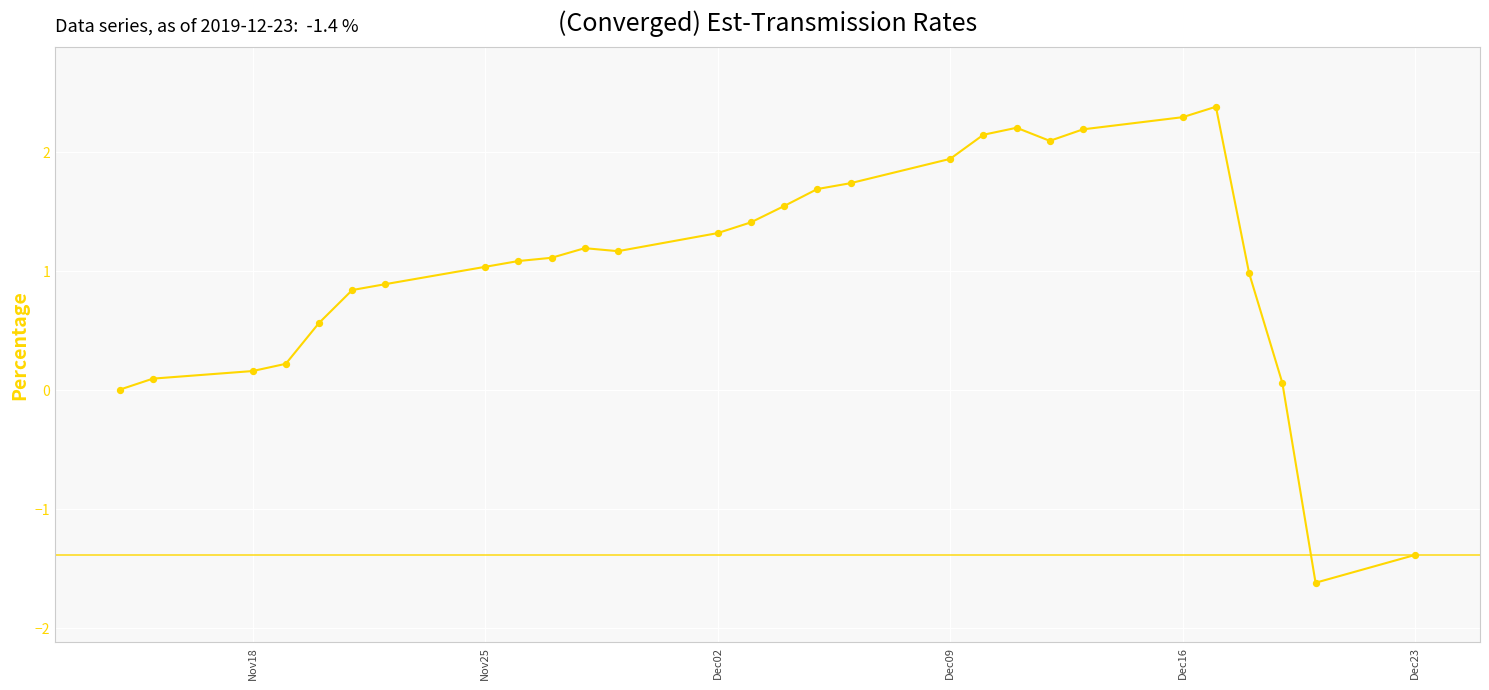

What is the difference between the maximum and minimum values?

4.0